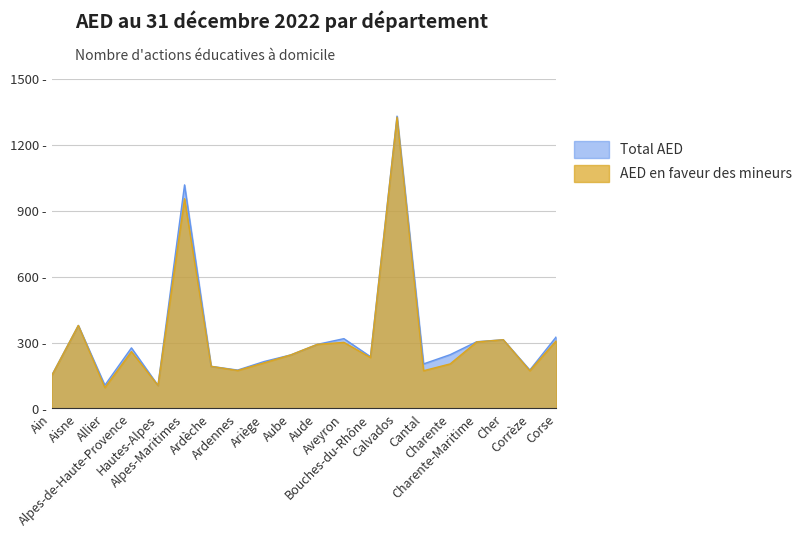

True or false: Total AED and AED en faveur des mineurs cross at least once.

False